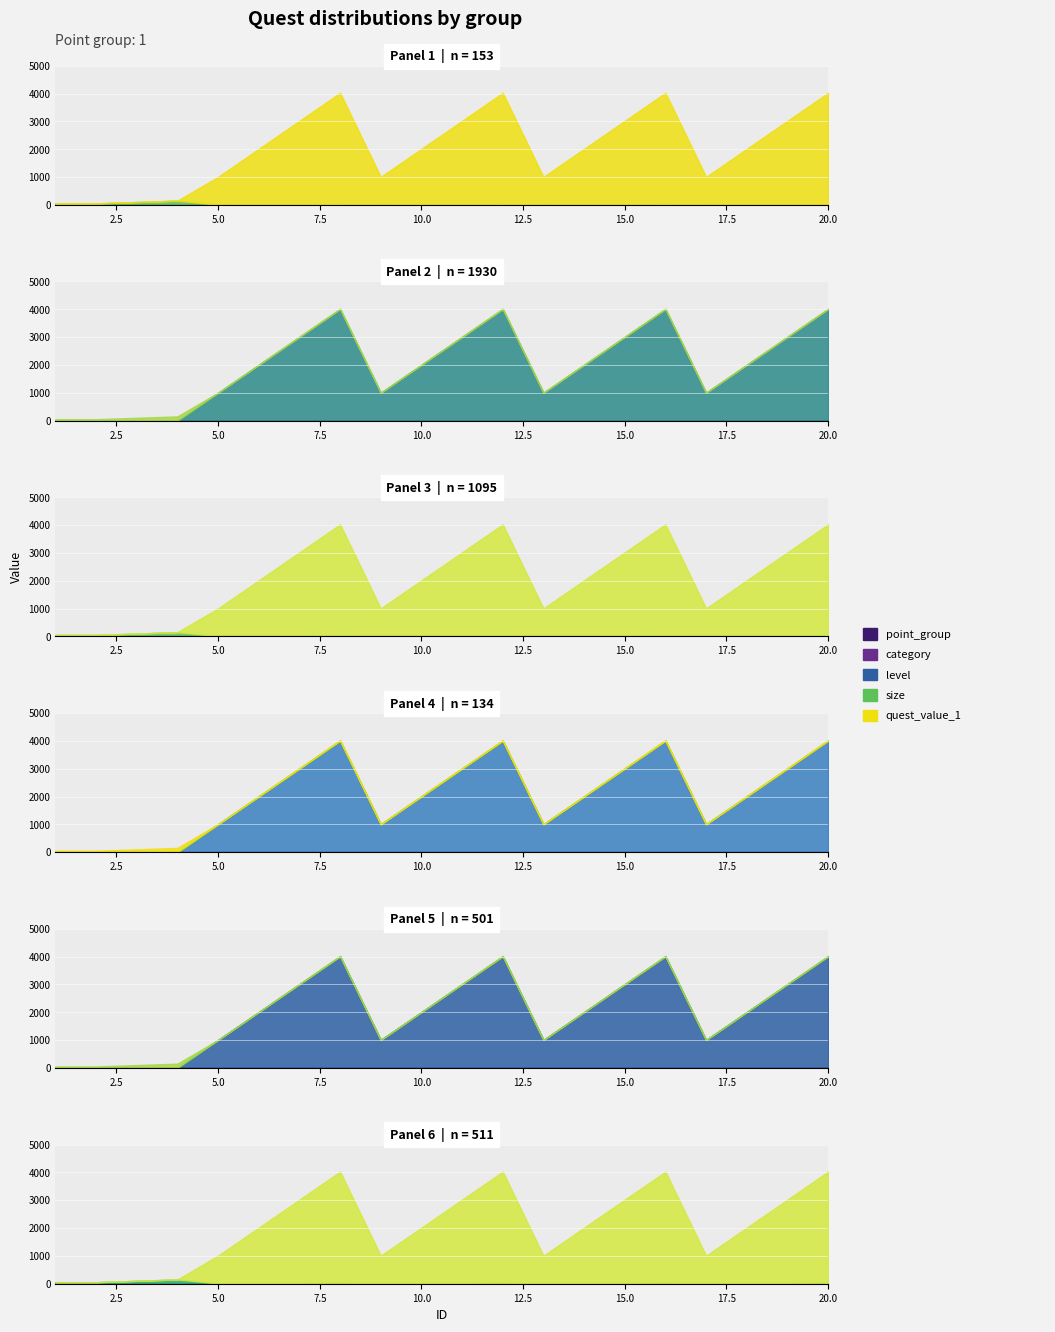

Read the size value at 11.

21